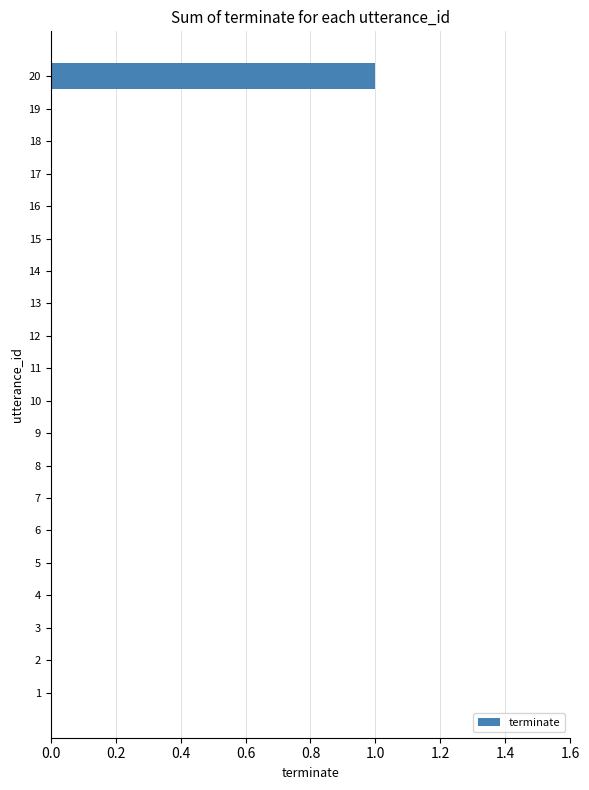

Count the number of data series in this chart.

1